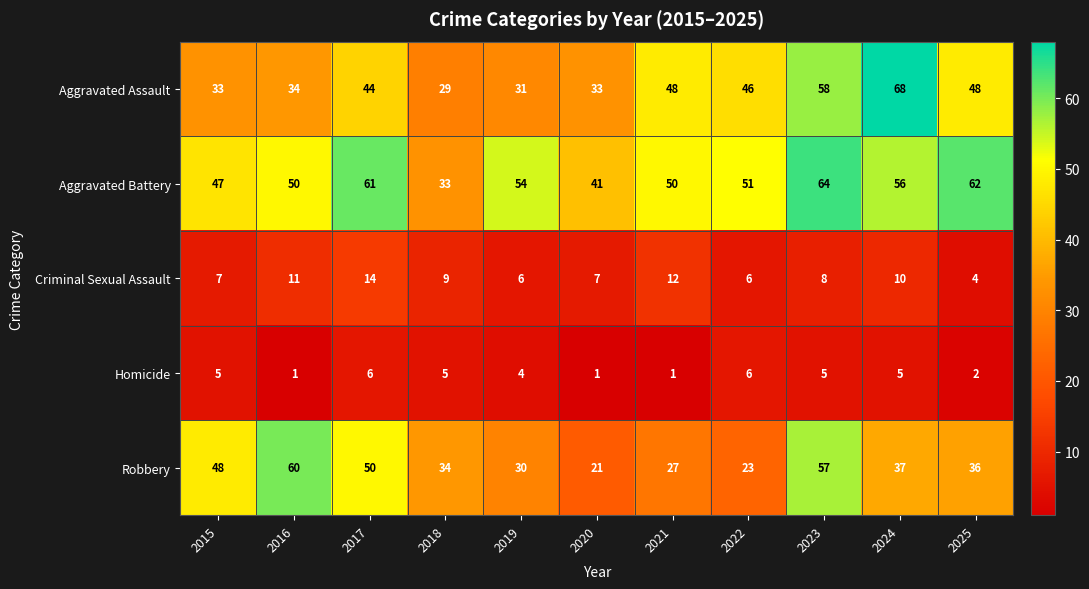

Which category has the lowest value in the Criminal Sexual Assault series?

2025